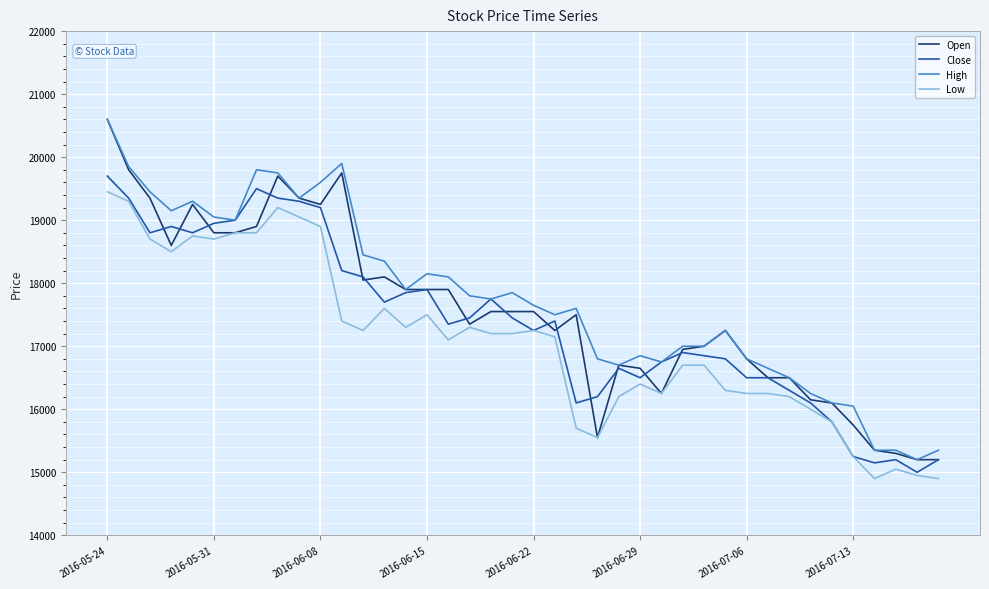

What is the maximum value shown in the chart?

20600